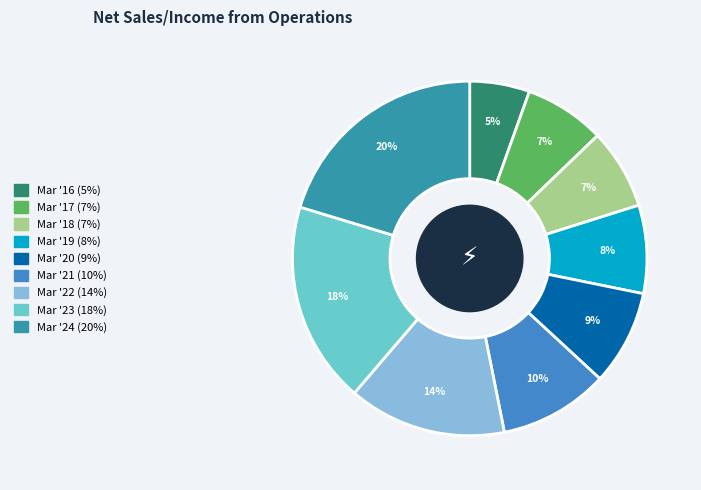

What is the ratio of the value at Mar '19 to the value at Mar '21?

0.8